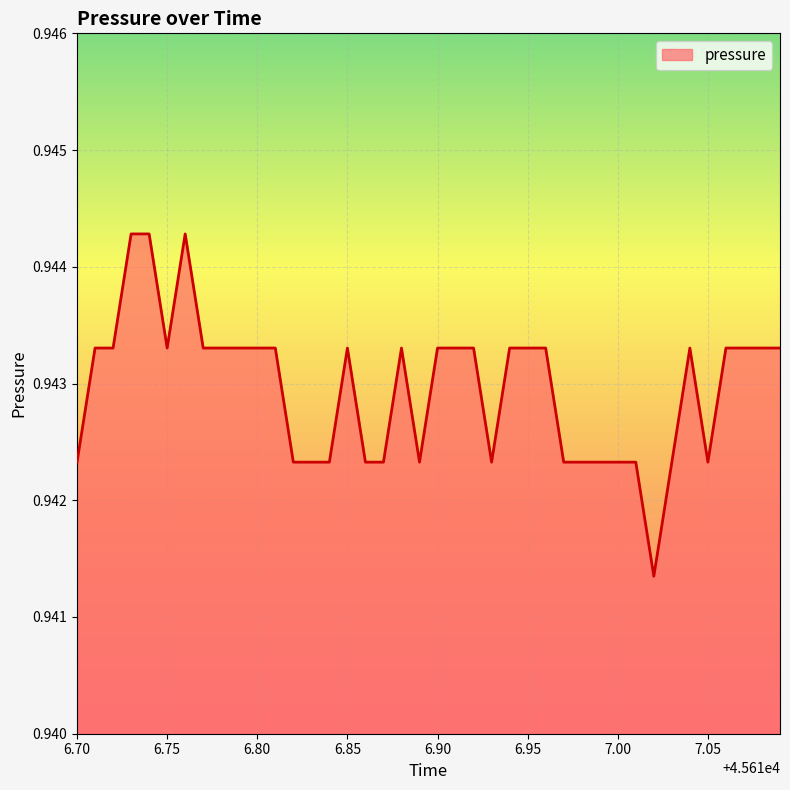

What is the value of the 38th point from the left?

0.9